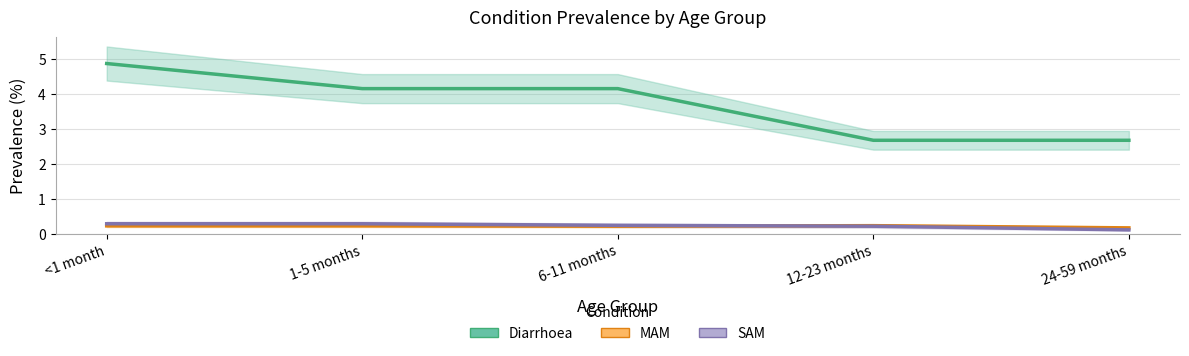

Is this an area chart (filled region under the line)?

No